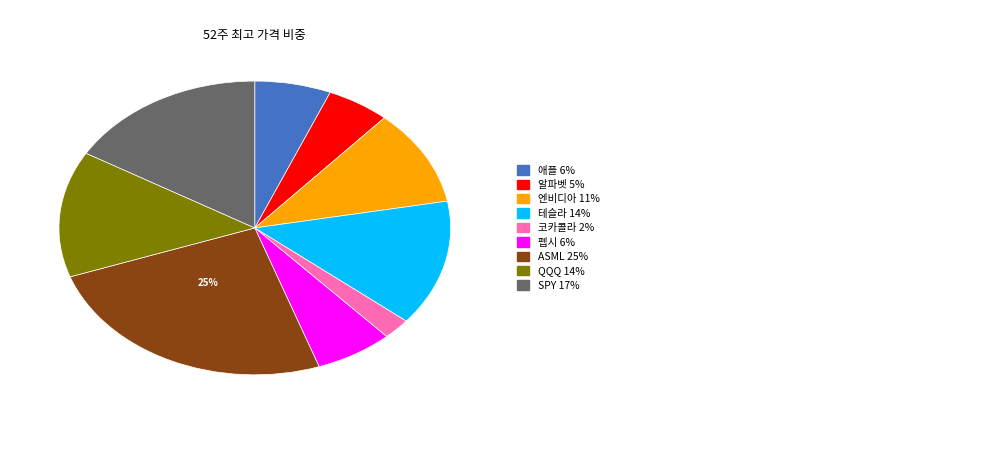

Is there any slice that represents more than half of the pie?

No